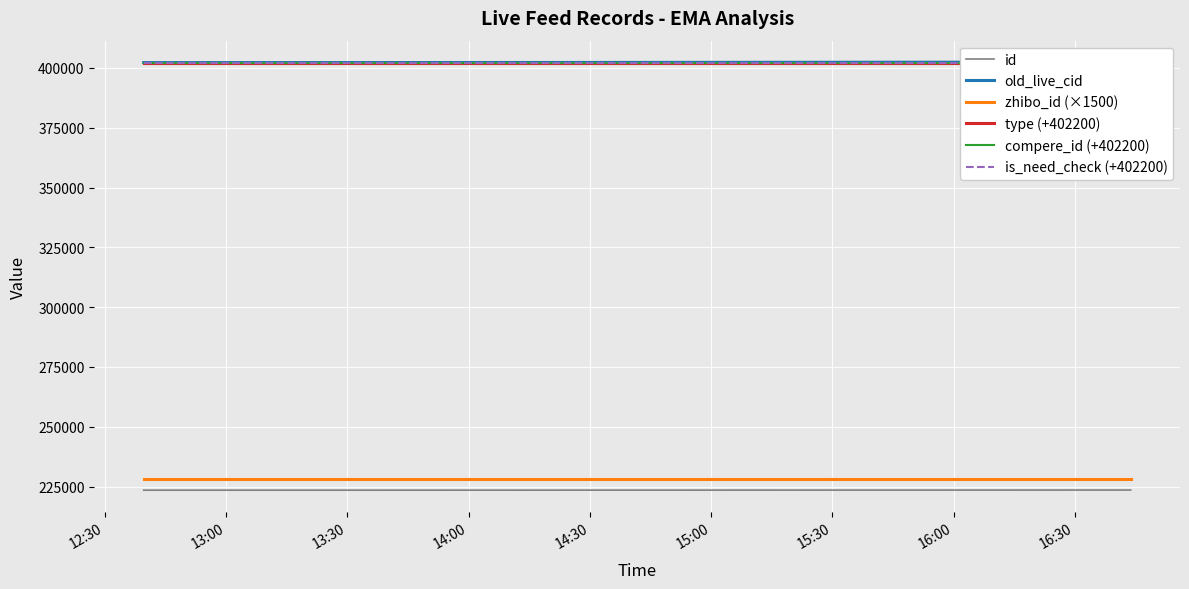

What is the value of the is_need_check (+402200) point at the 4th from the left?

402200